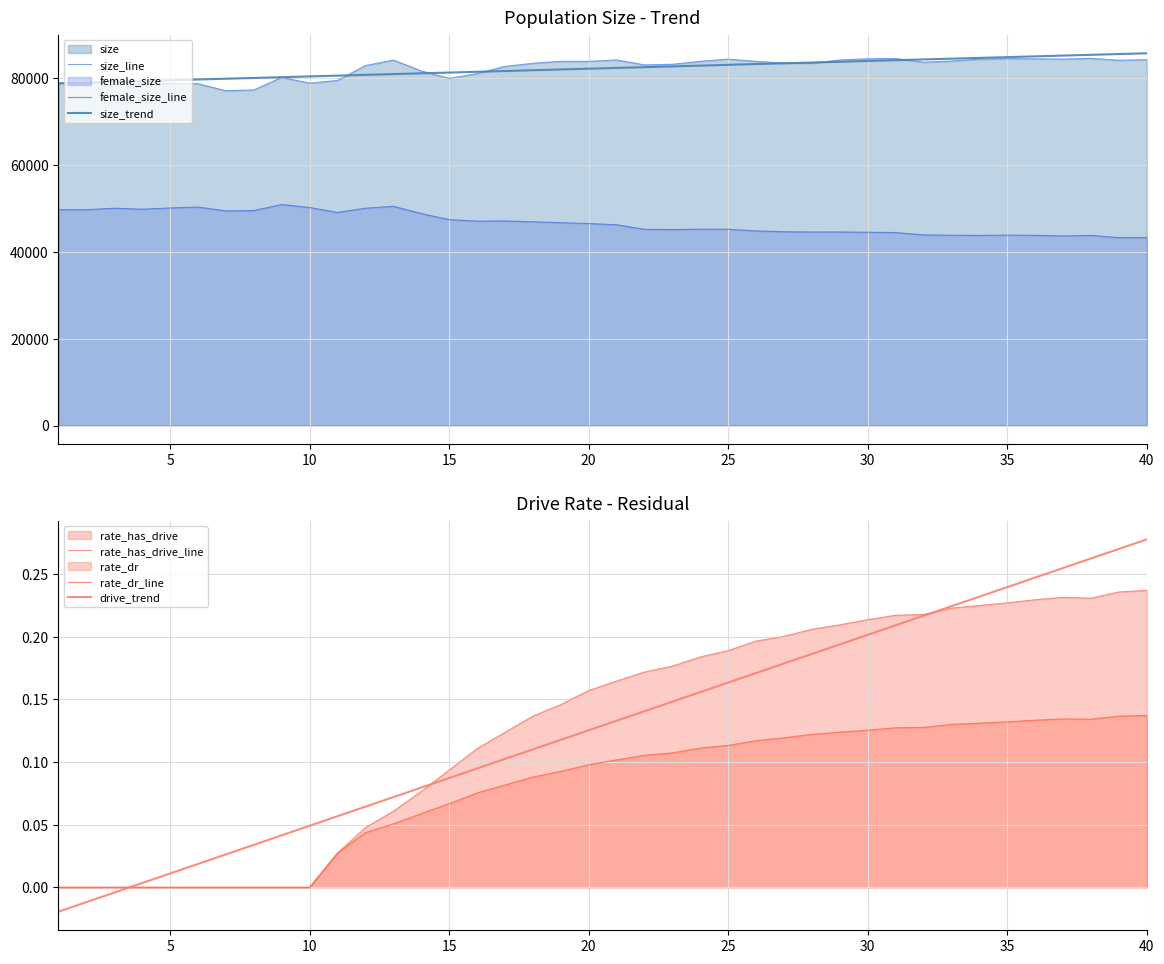

What is the maximum value shown in the chart?

85652.5